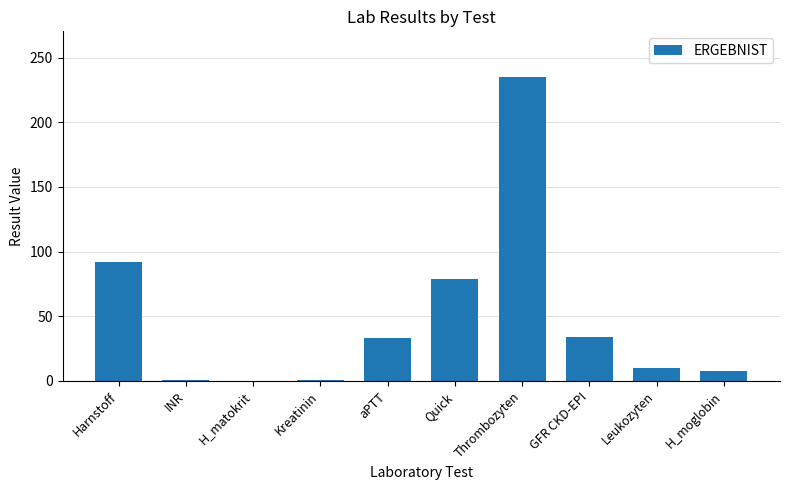

Between GFR CKD-EPI and Leukozyten, which is larger?

GFR CKD-EPI